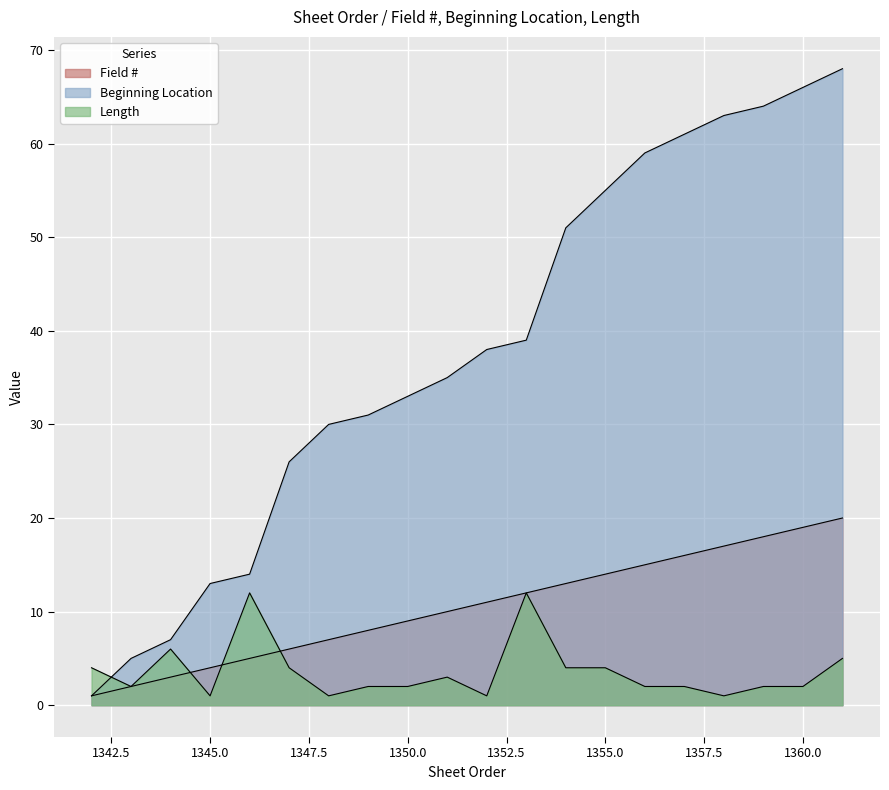

How many values in the Length series are below 2?

4